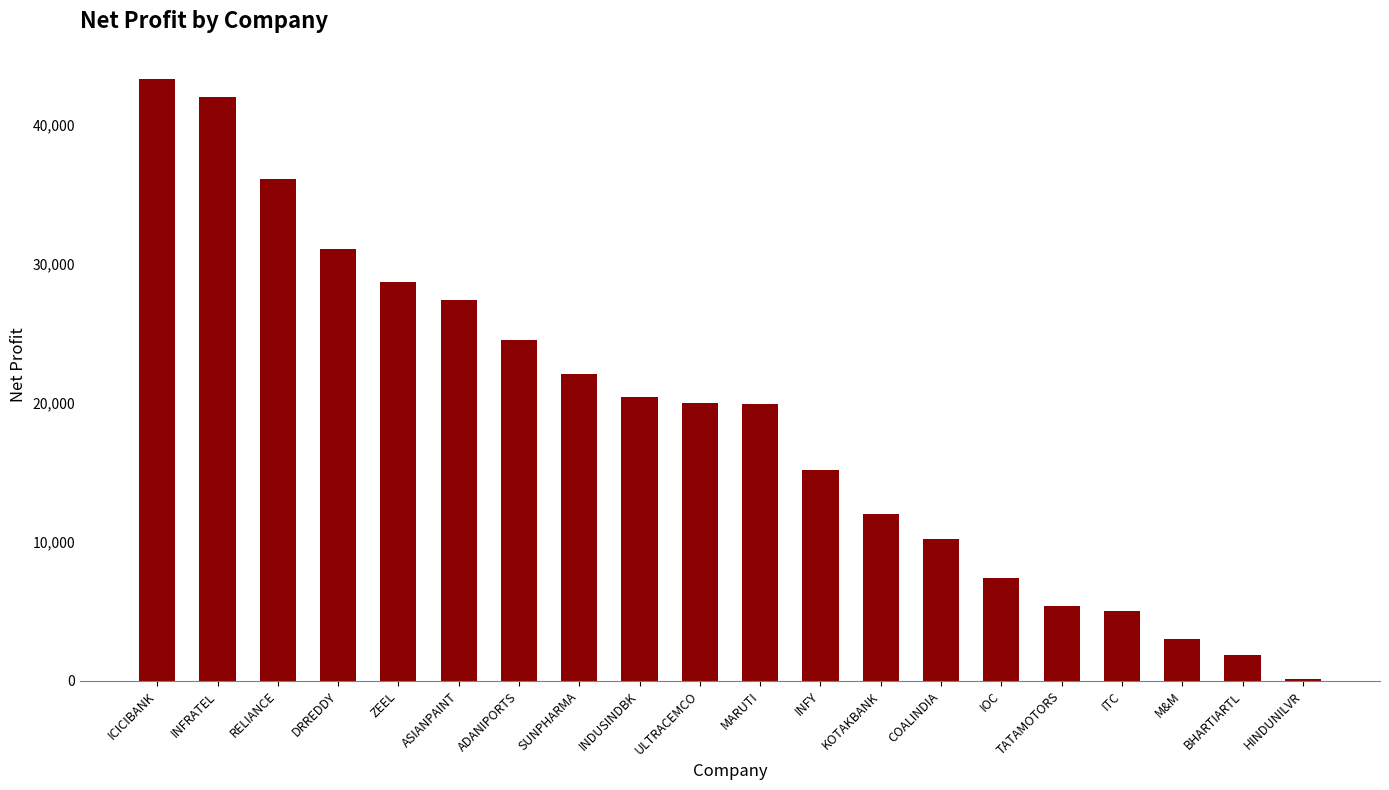

What value does the data have at INFRATEL?

42000